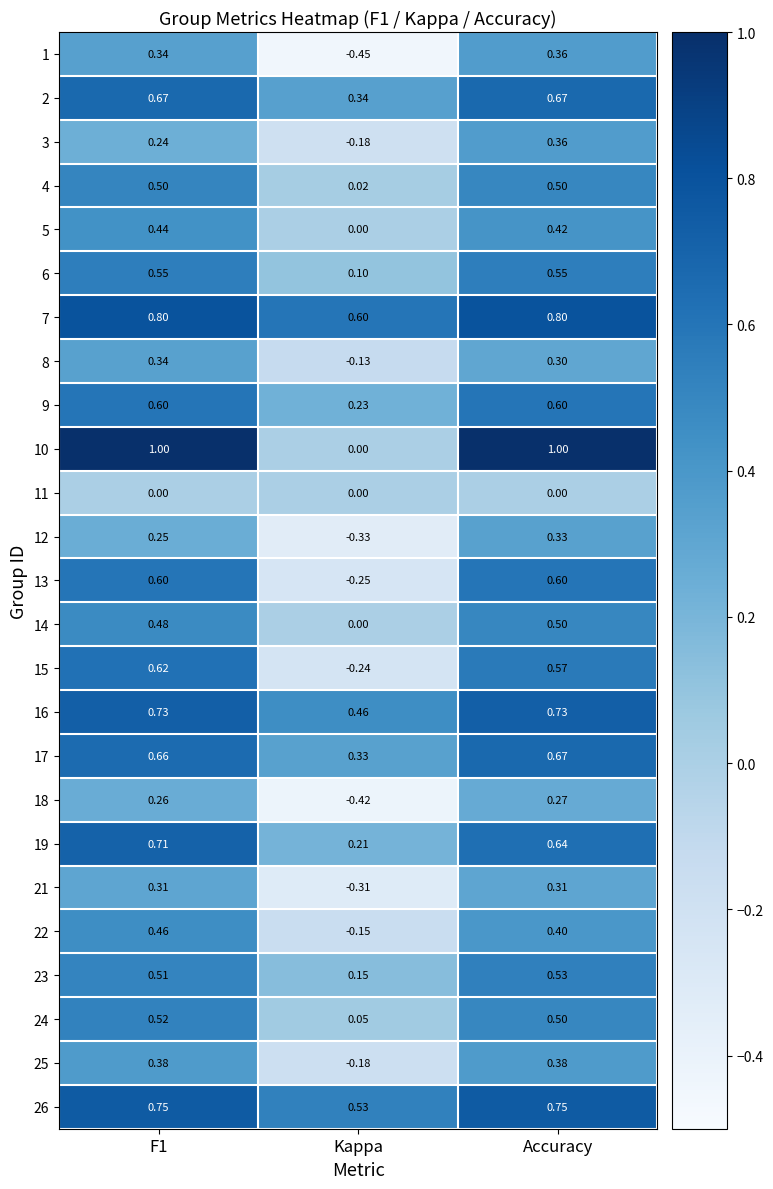

What is the maximum value shown in the chart?

1.0